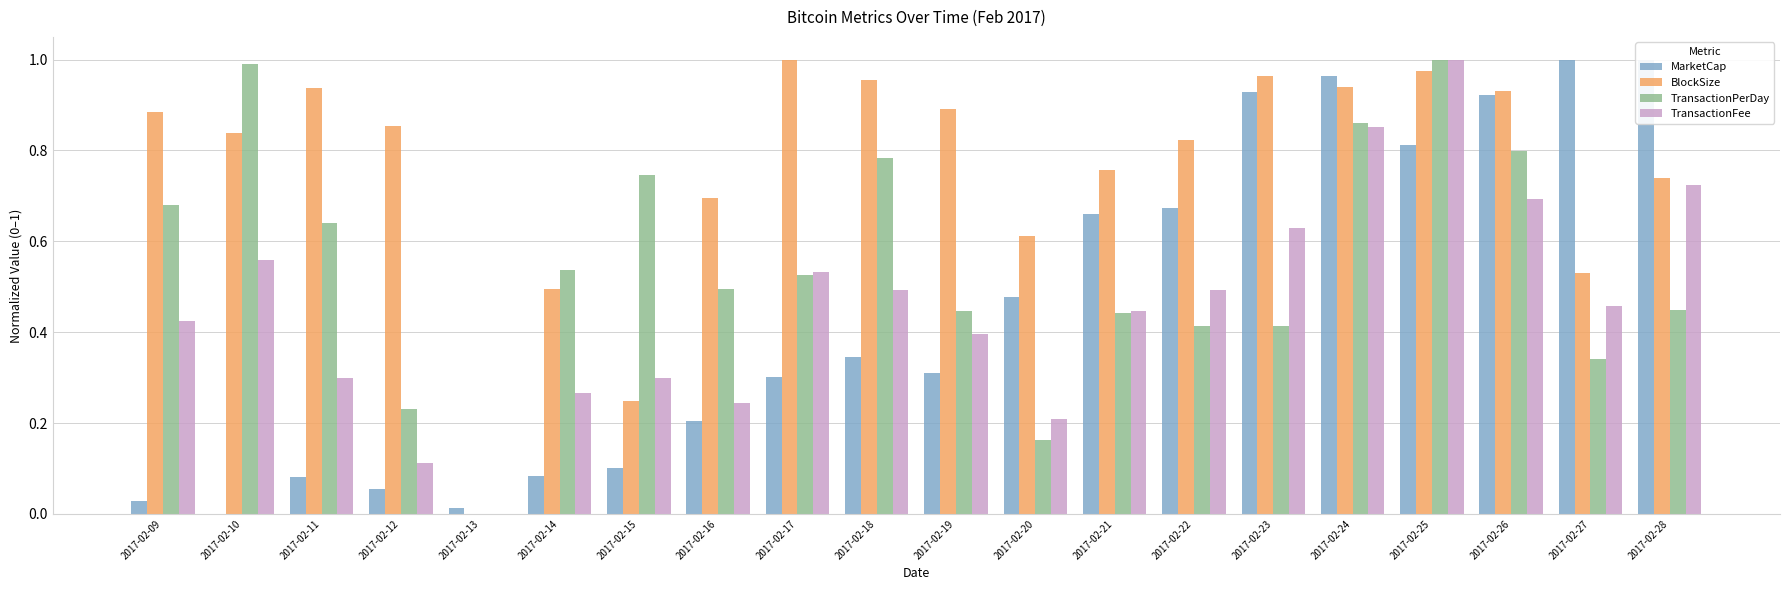

What is the value of the BlockSize bar at the 1st from the left?

0.9